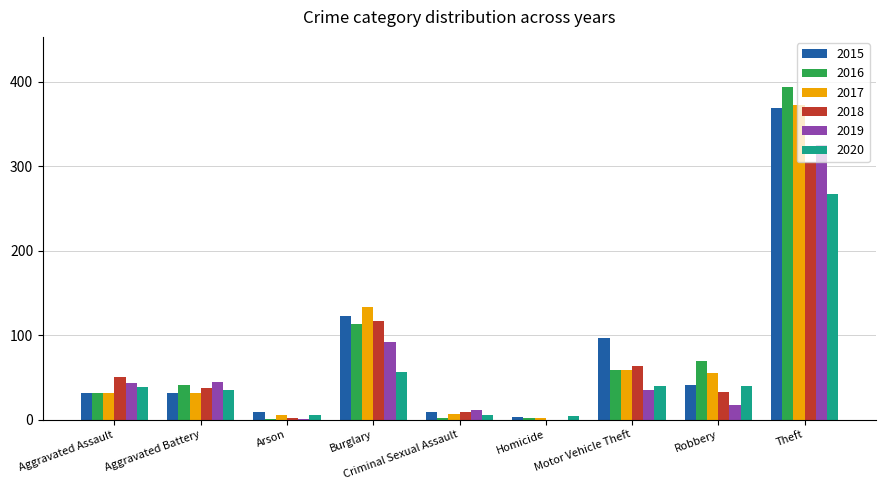

What is the sum of all 2015 values?

713